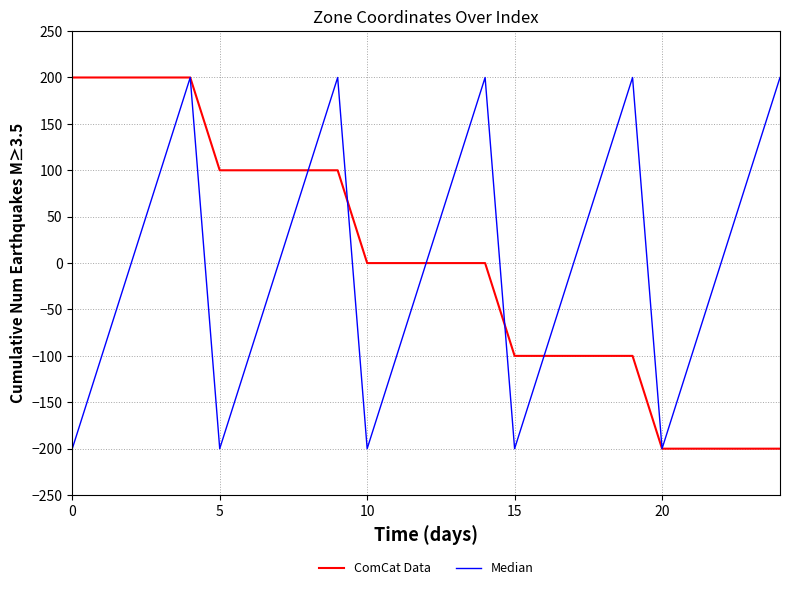

True or false: ComCat Data and Median intersect in this chart.

True